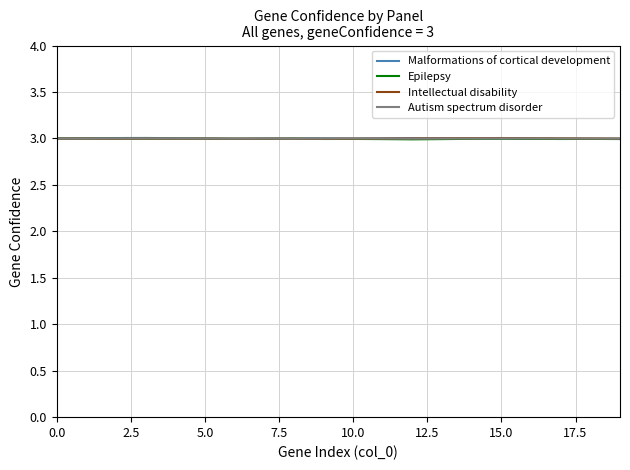

What is the smallest value displayed?

3.0